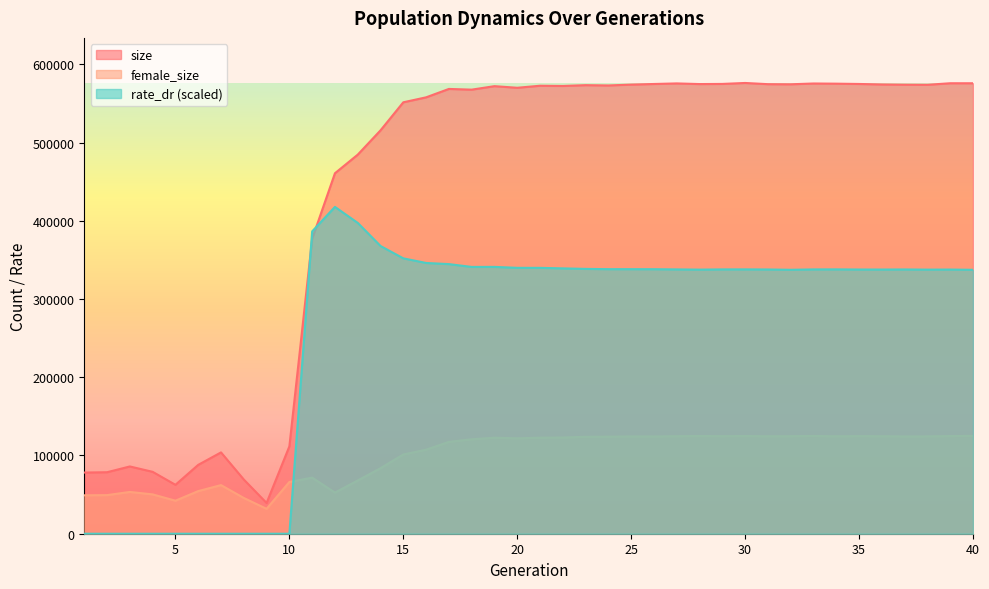

In rate_dr, how many points are higher than both neighbors (excluding endpoints)?

6